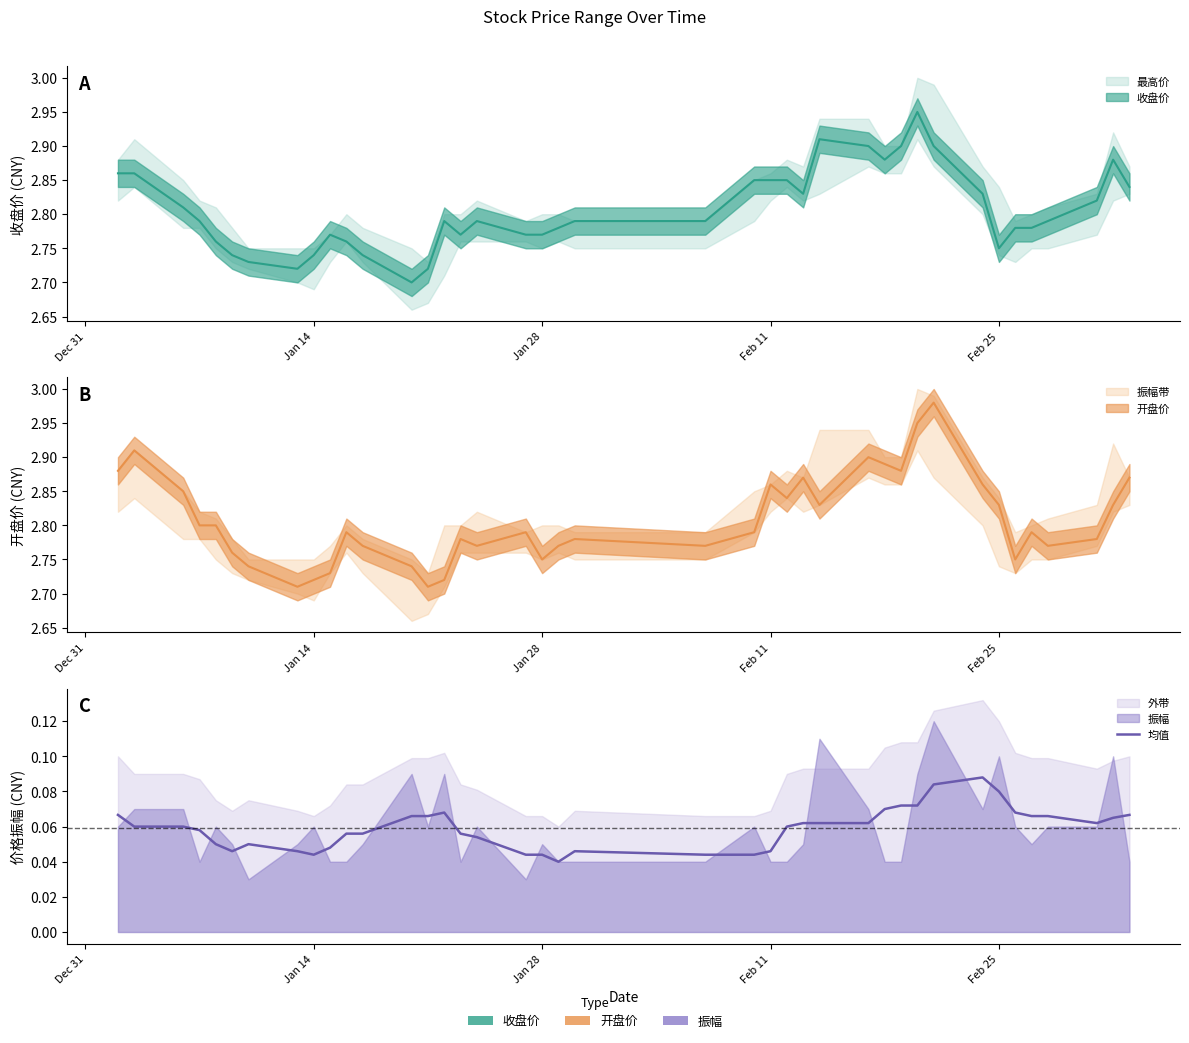

Does the chart display data point markers on the line(s)?

No